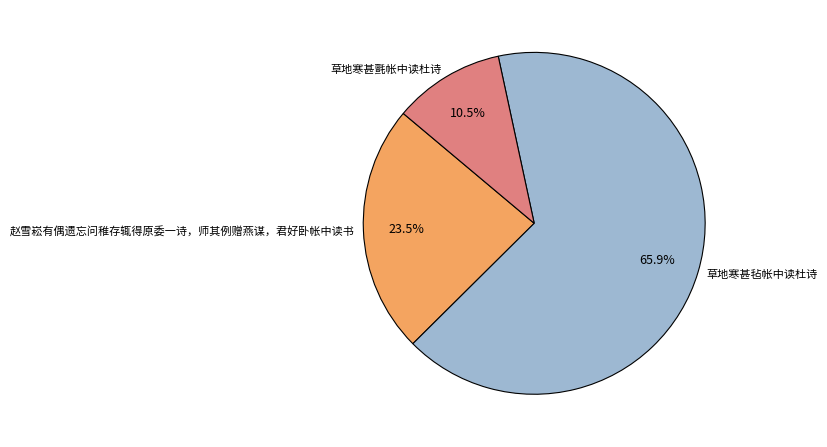

Approximately how many times larger is the value at 赵雪崧有偶遗忘问稚存辄得原委一诗，师其例赠燕谋，君好卧帐中读书 compared to 草地寒甚氈帐中读杜诗?

2.2